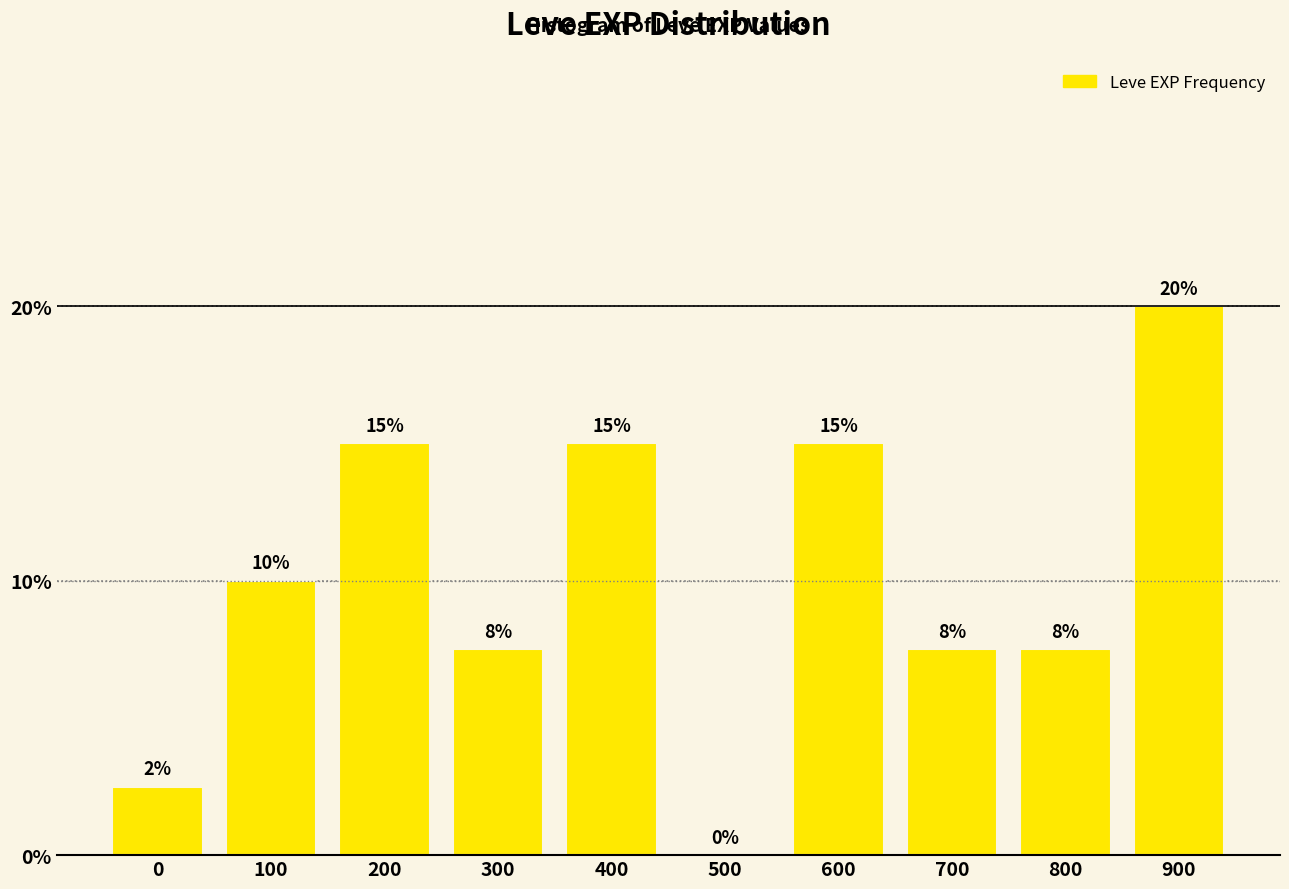

What value does the data have at 900?

20.0